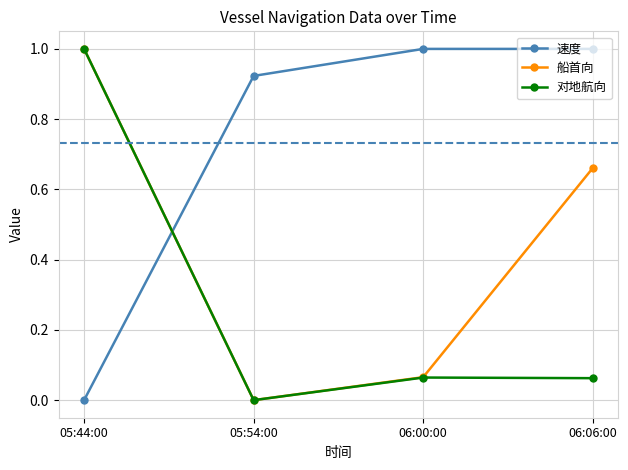

Between which two adjacent categories do 速度 and 船首向 first intersect?

05:44:00 and 05:54:00